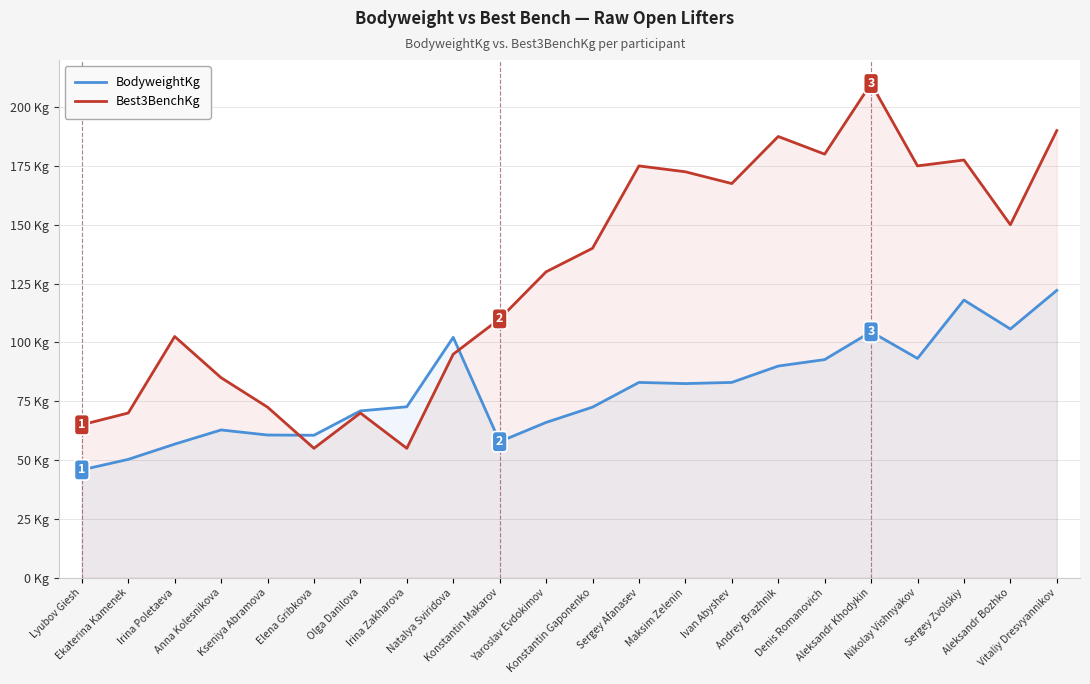

What is the label of the 7th point from the right?

Andrey Brazhnik